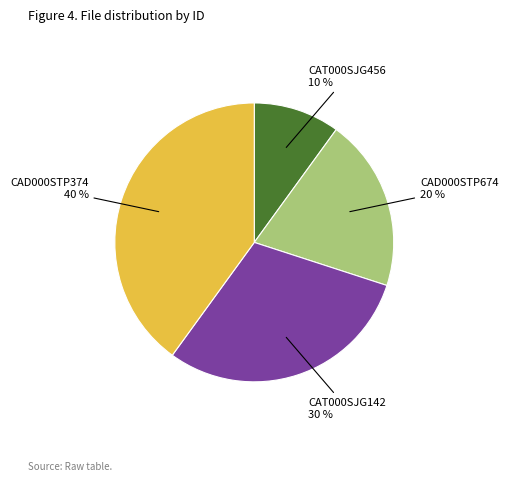

Is it true that CAD000STP674 is 20% of the pie?

True